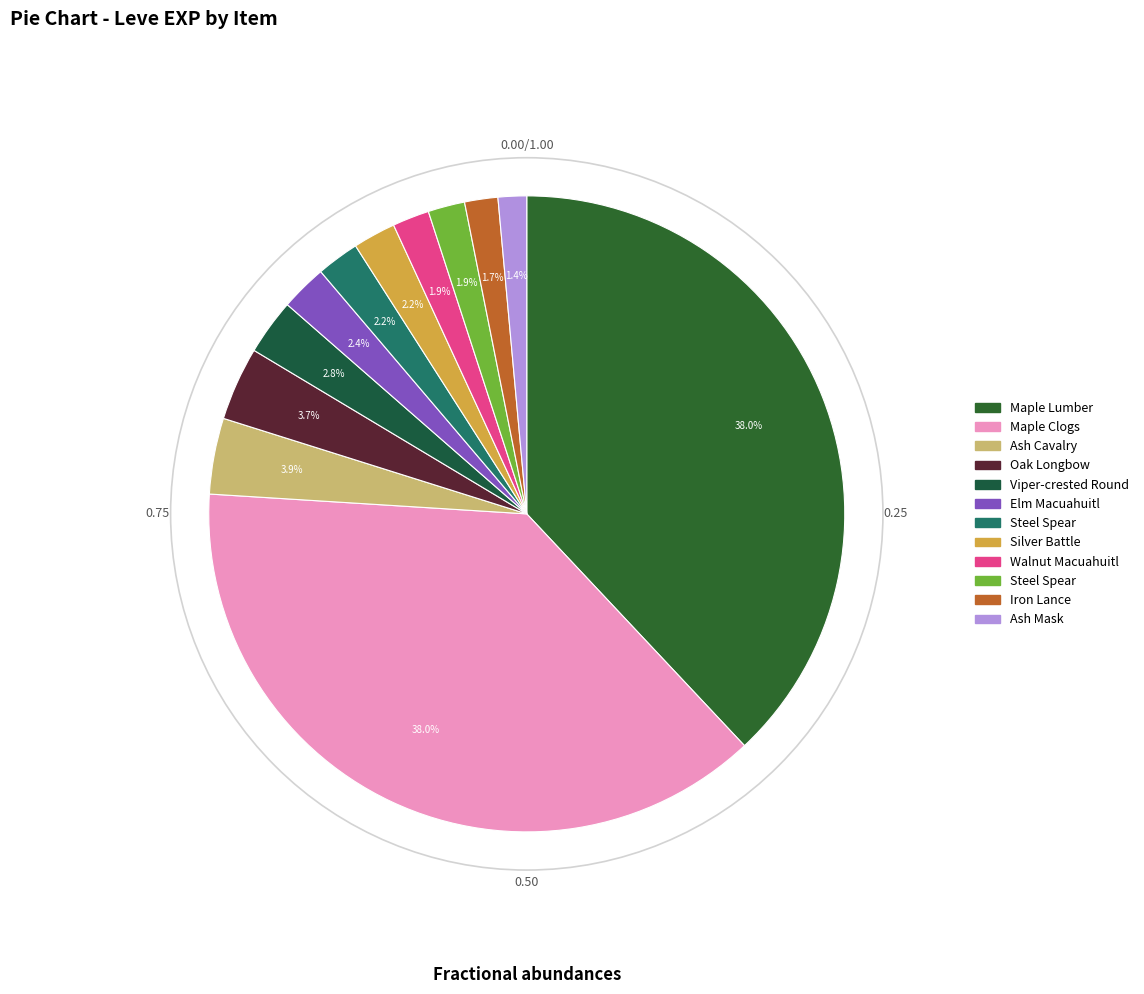

Does any single category account for the majority?

No